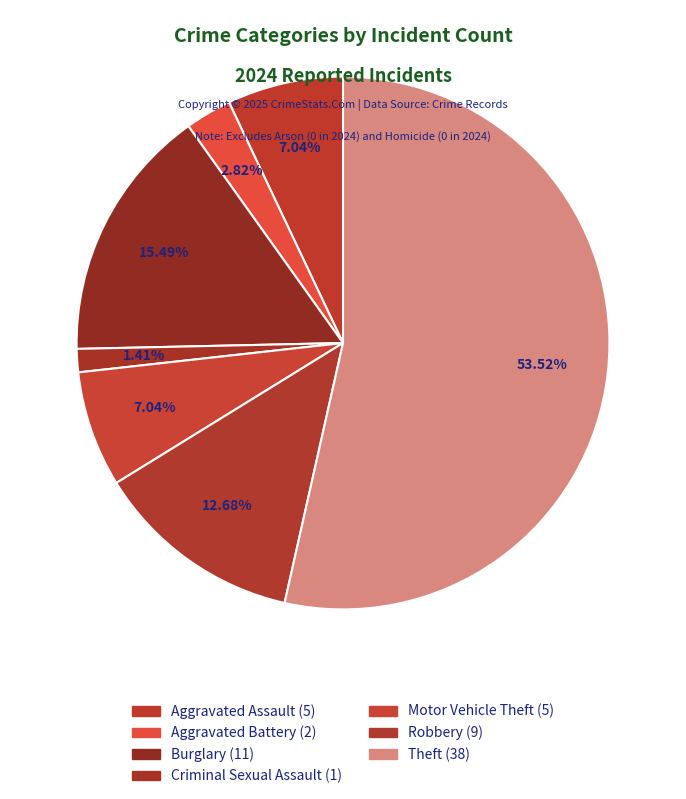

Between Motor Vehicle Theft and Aggravated Battery, which is larger?

Motor Vehicle Theft